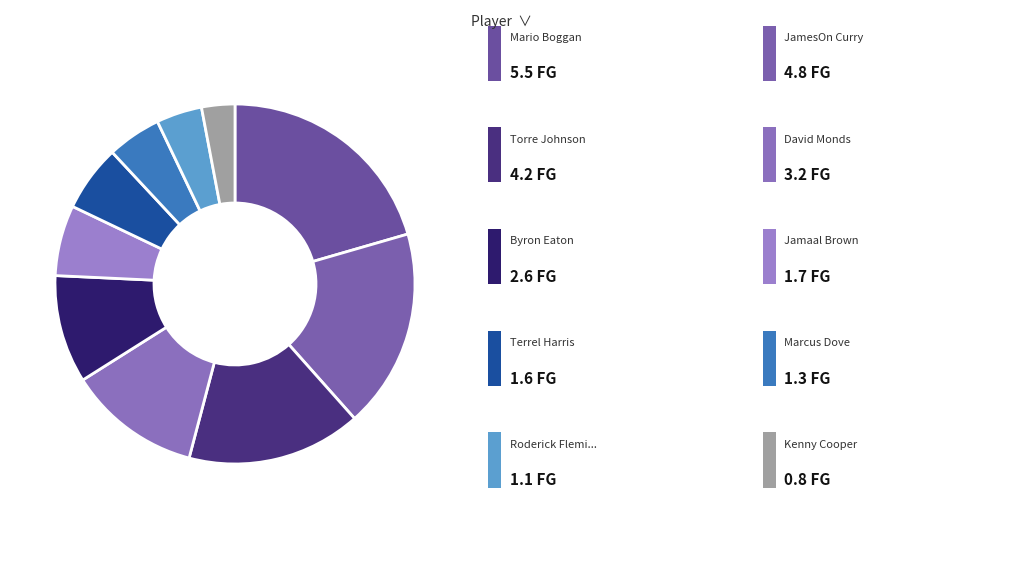

How many slices are in this pie chart?

10